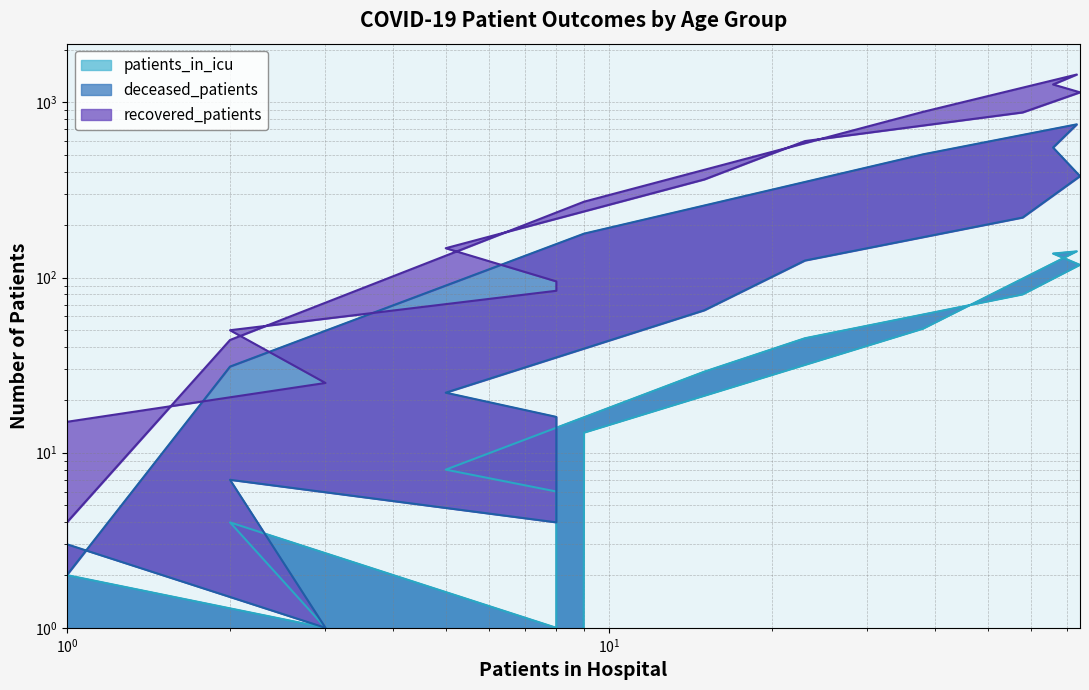

What is the value of the deceased_patients point at the 14th from the left?

178